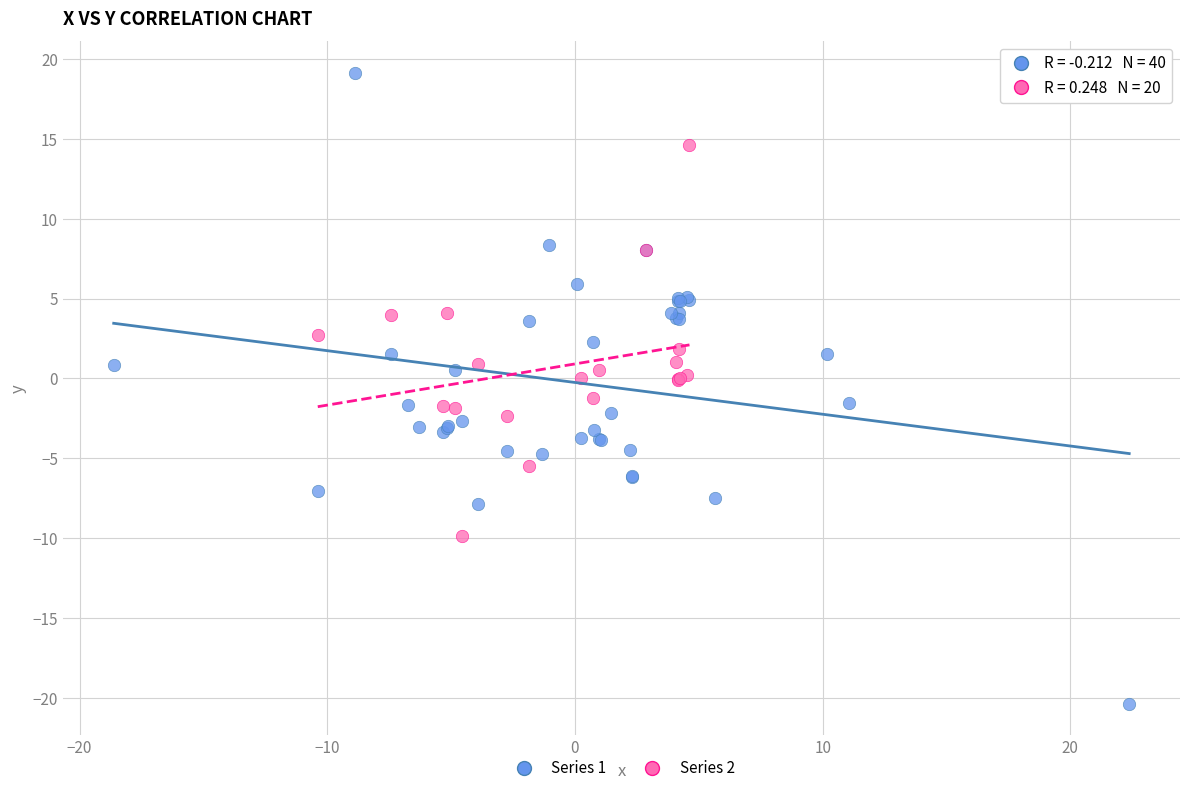

Which series has the widest spread of Y values?

Series 1